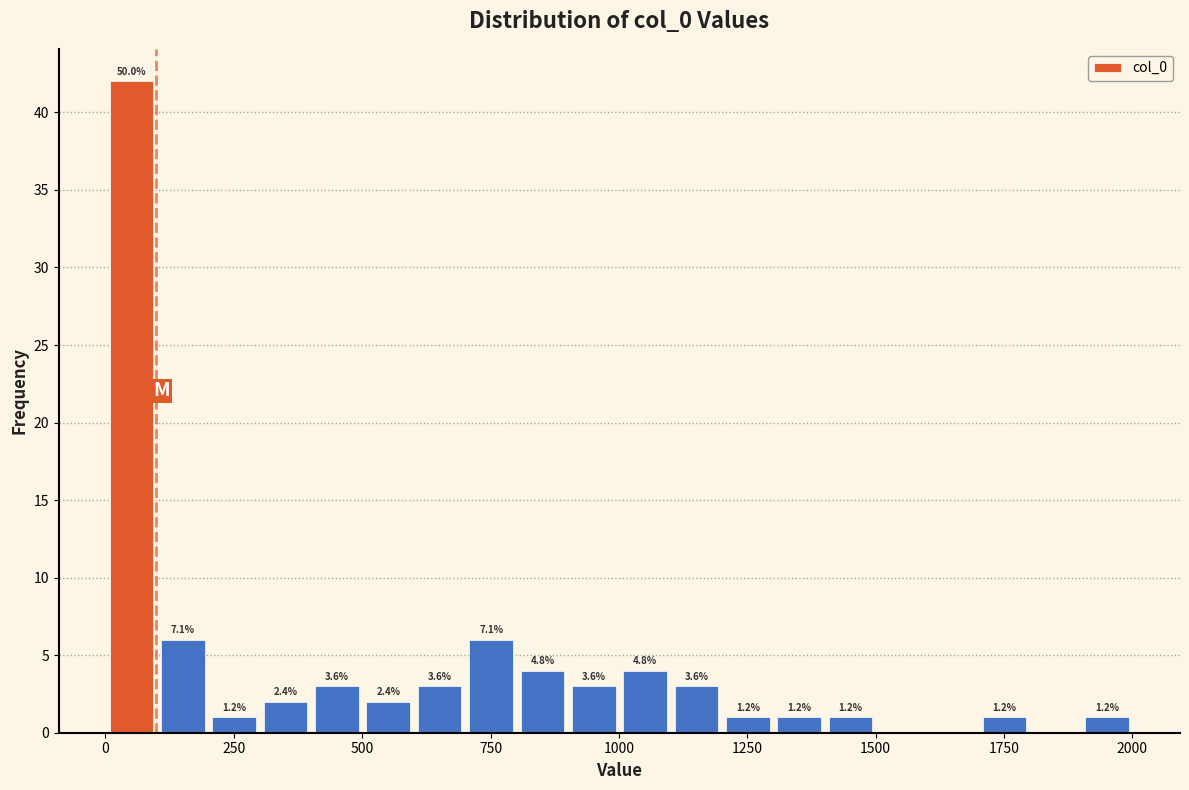

Around what value on the x-axis is the tallest bar? Give the approximate position of its centre, as read against the axis.

50